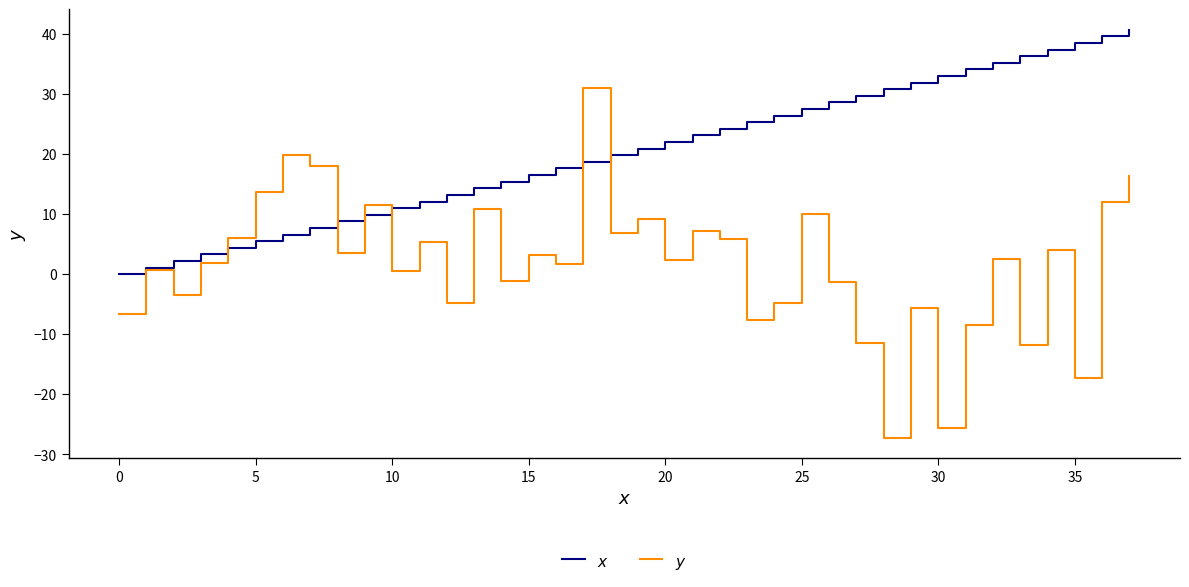

What is the maximum value shown in the chart?

40.7